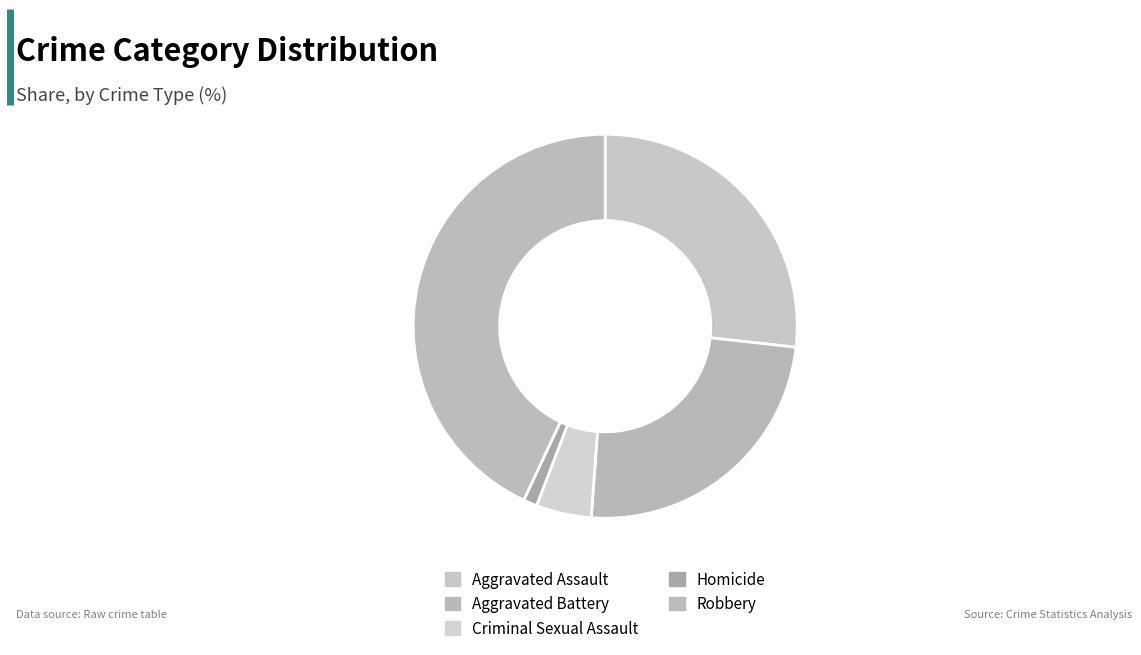

Rank the categories by value from highest to lowest.

Robbery, Aggravated Assault, Aggravated Battery, Criminal Sexual Assault, Homicide